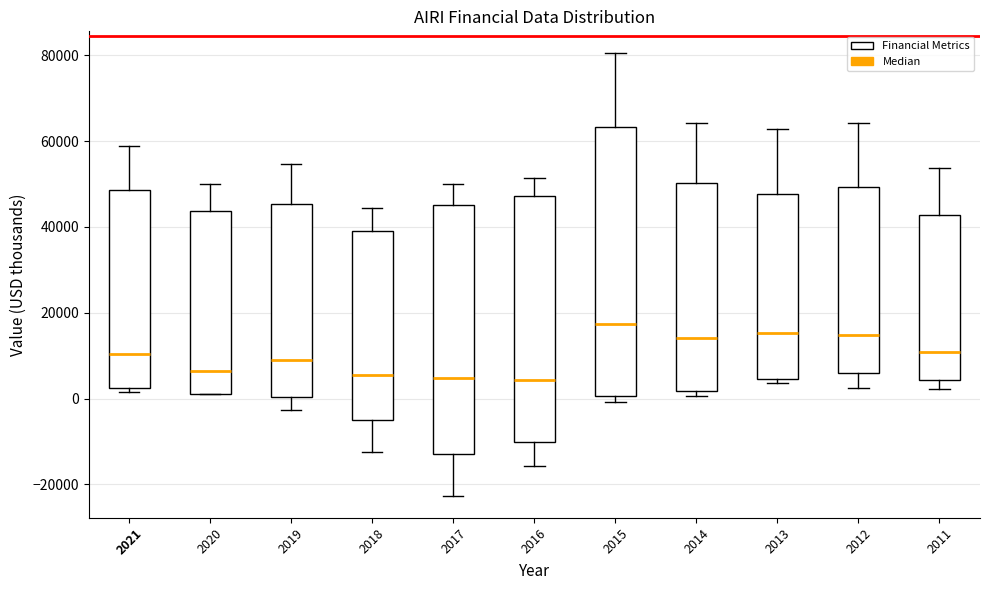

Reading left to right, transcribe this box plot: for each box, give where its median line is, the range the box spans, and where its two whiskers end, as read against the y-axis. The values are not printed on the chart, so give them approximately, as read against the axis.

2021: median 10000, box 2000 to 48000, whiskers 2000 (just below the box's lower edge) to 58000
2020: median 6000, box 2000 to 44000, whiskers 2000 to 50000
2019: median 10000, box 0 to 46000, whiskers -2000 to 54000
2018: median 6000, box -4000 to 40000, whiskers -12000 to 44000
2017: median 4000, box -12000 to 46000, whiskers -22000 to 50000
2016: median 4000, box -10000 to 48000, whiskers -16000 to 52000
2015: median 18000, box 0 to 64000, whiskers 0 (just below the box's lower edge) to 80000
2014: median 14000, box 2000 to 50000, whiskers 0 to 64000
2013: median 16000, box 4000 to 48000, whiskers 4000 (just below the box's lower edge) to 62000
2012: median 14000, box 6000 to 50000, whiskers 2000 to 64000
2011: median 10000, box 4000 to 42000, whiskers 2000 to 54000